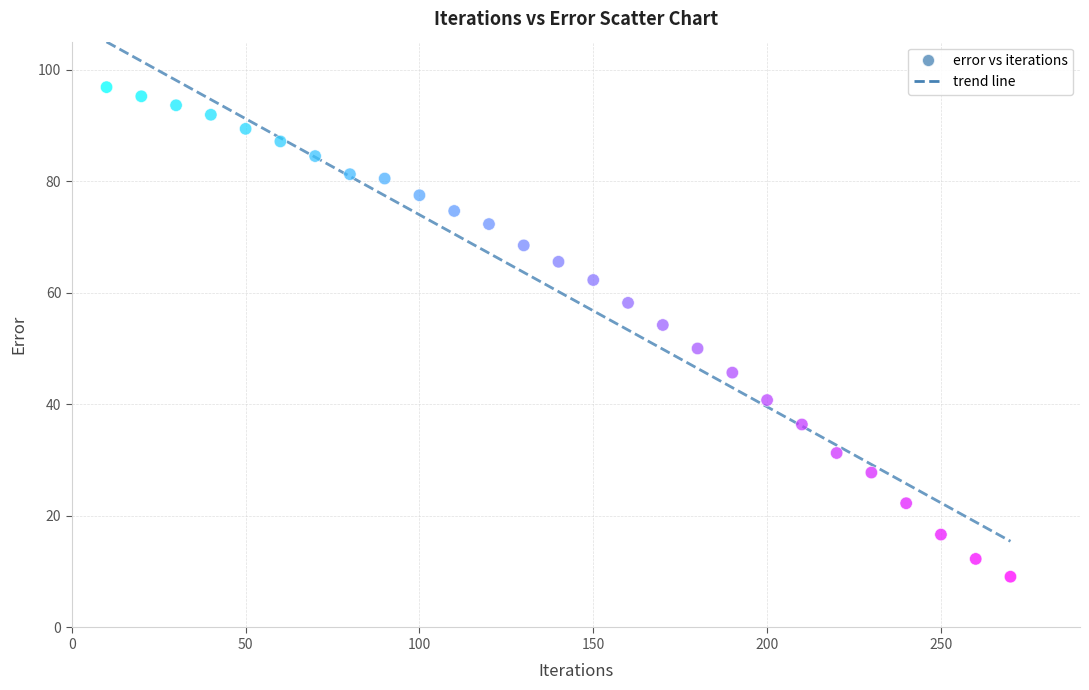

What is the range of X values (max minus min)?

260.0